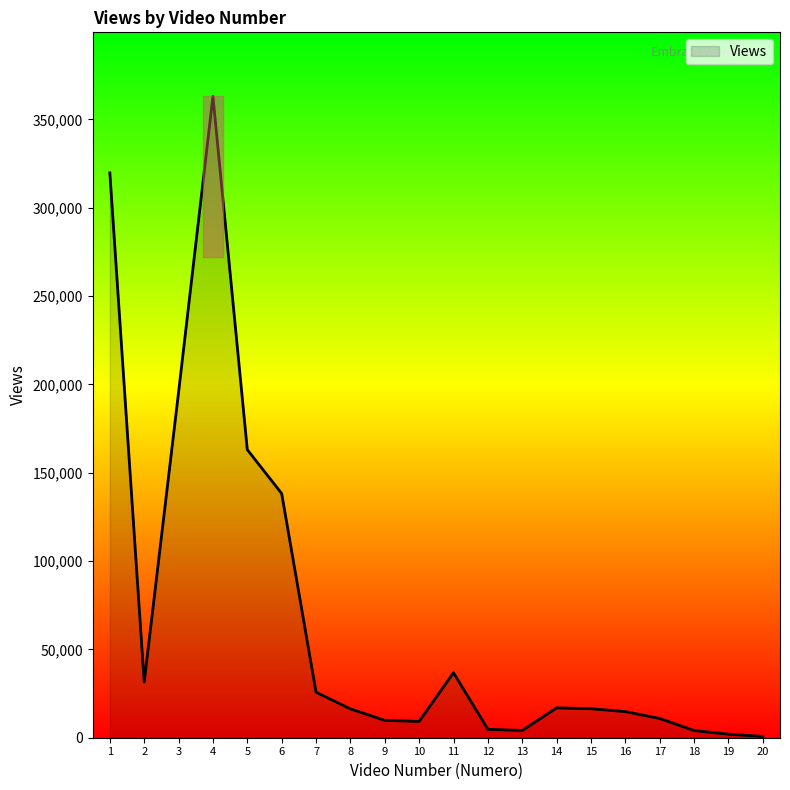

What is the difference between the maximum and minimum values?

362242